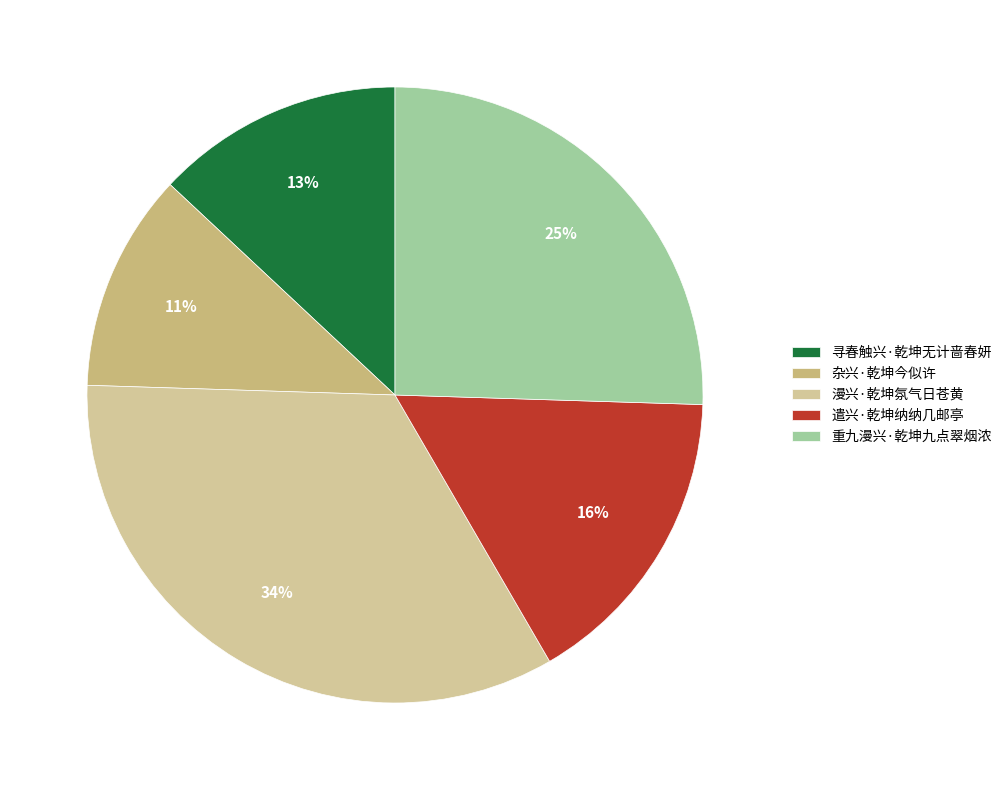

To the nearest percent, what is the difference between the 遣兴·乾坤纳纳几邮亭 and 漫兴·乾坤氛气日苍黄 slice percentages?

18%